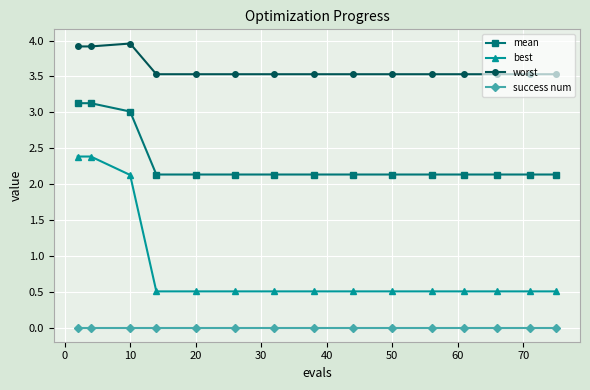

What are all the series names shown in the legend?

mean, best, worst, success num